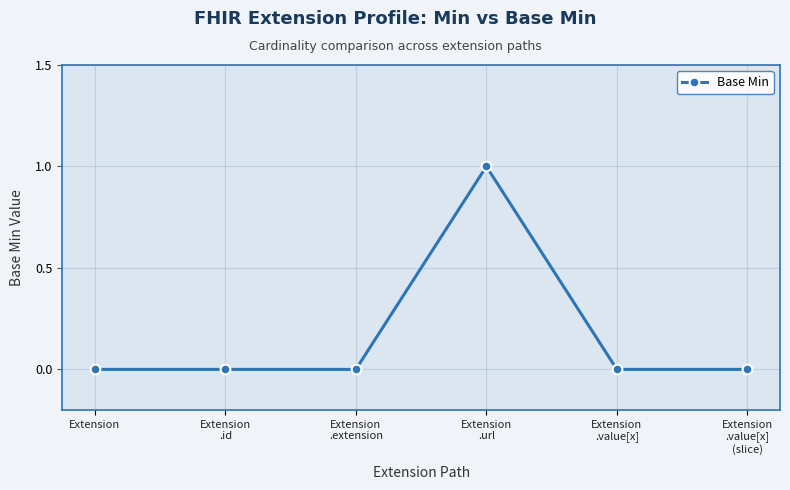

Reading right to left, extract all data points from this chart.

Extension
.value[x]
(slice)=0	Extension
.value[x]=0	Extension
.url=1	Extension
.extension=0	Extension
.id=0	Extension=0